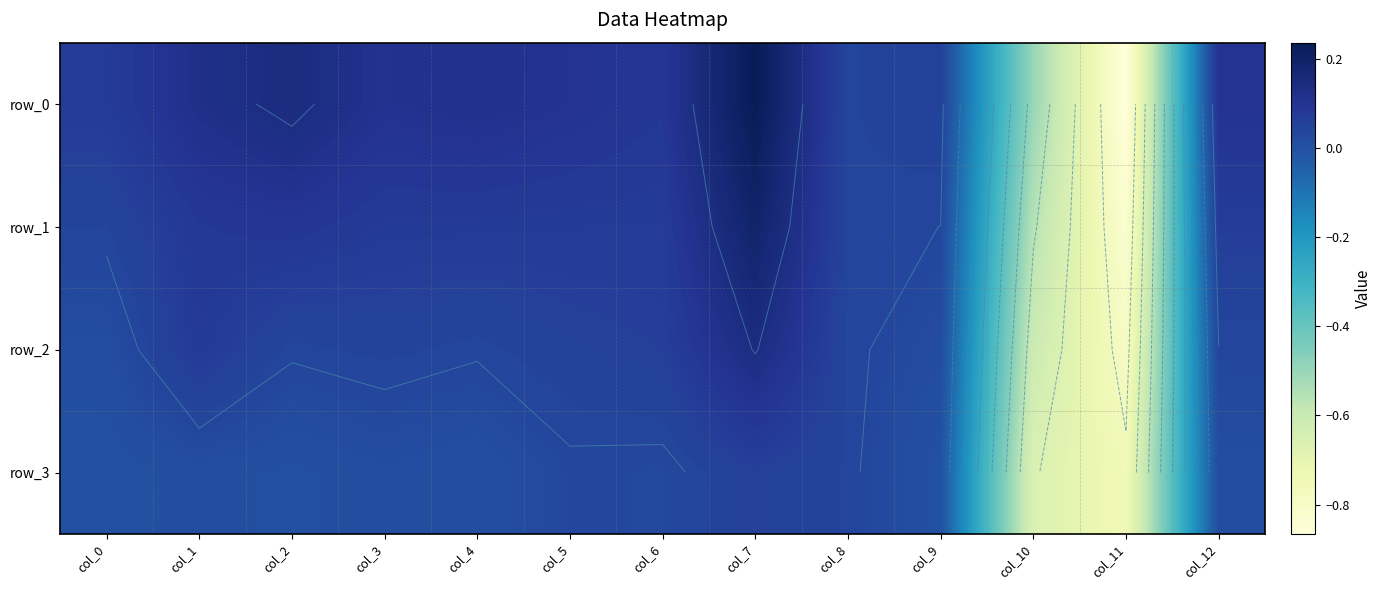

Which series has the widest spread of values?

row_0